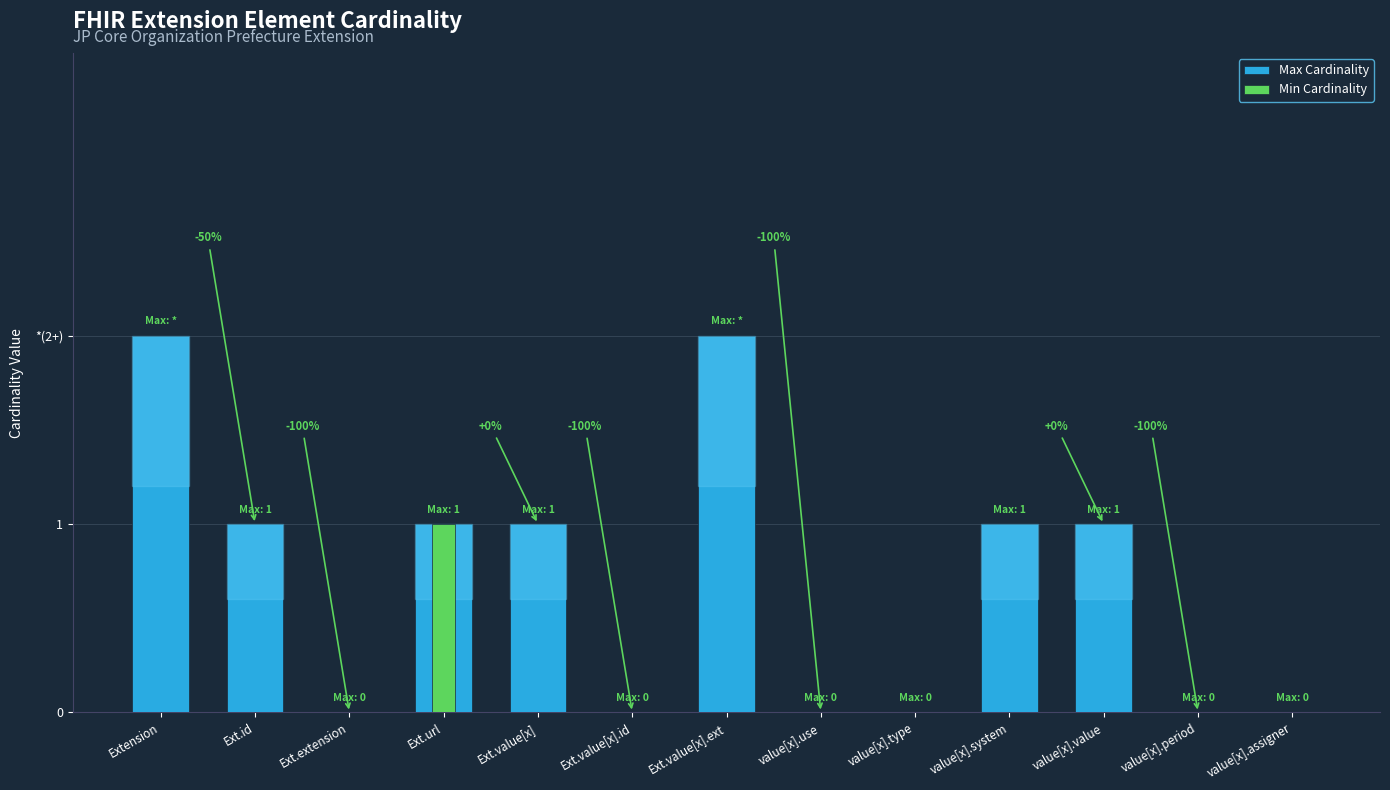

What is the sum of all Max Cardinality values?

9